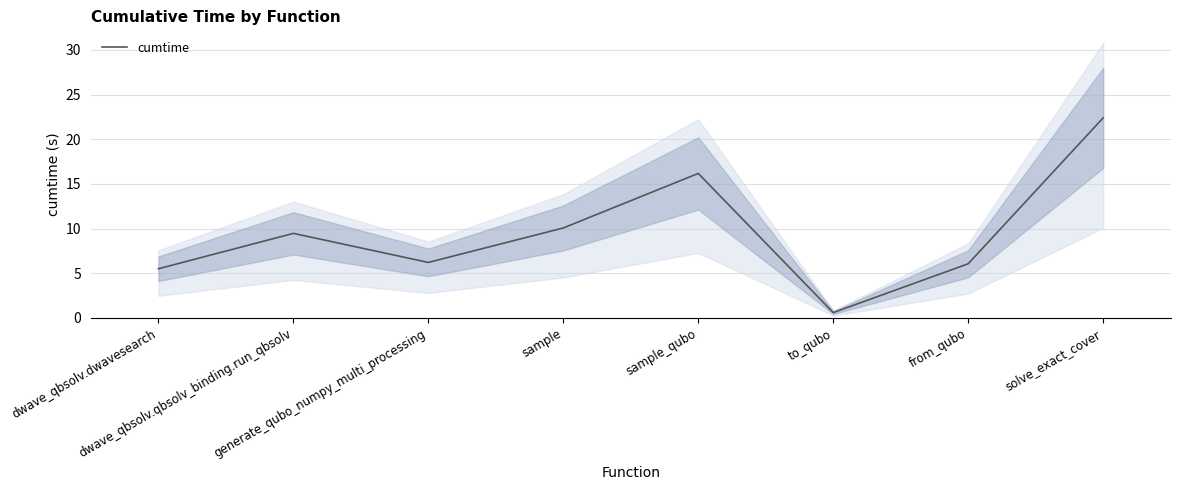

Which label corresponds to the largest value in the chart?

solve_exact_cover